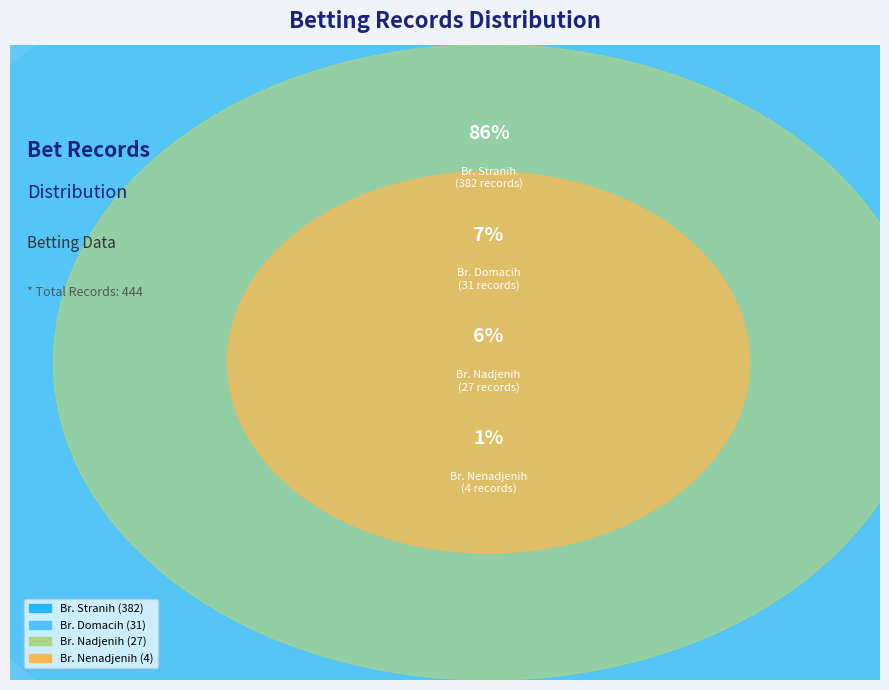

What is the ratio of the value at Br. Domacih to the value at Br. Stranih?

0.1